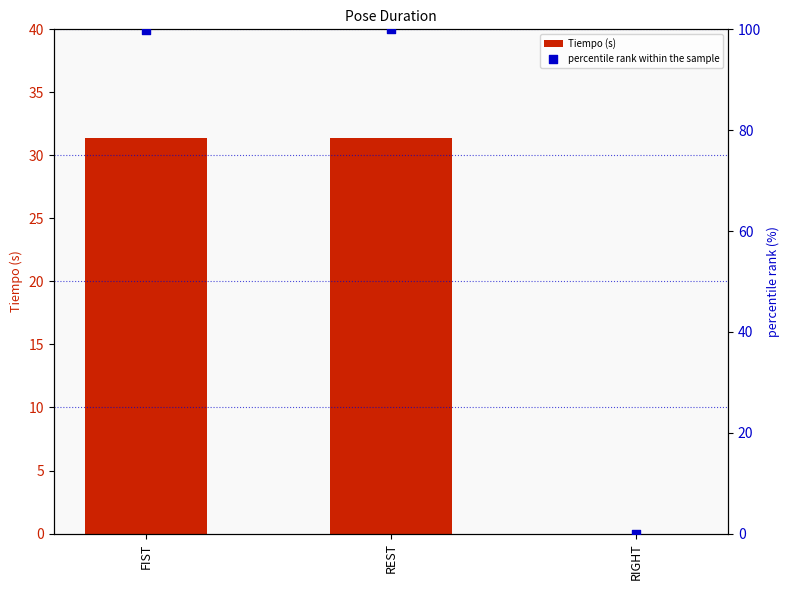

Which series reaches the minimum Y coordinate?

Tiempo (s)